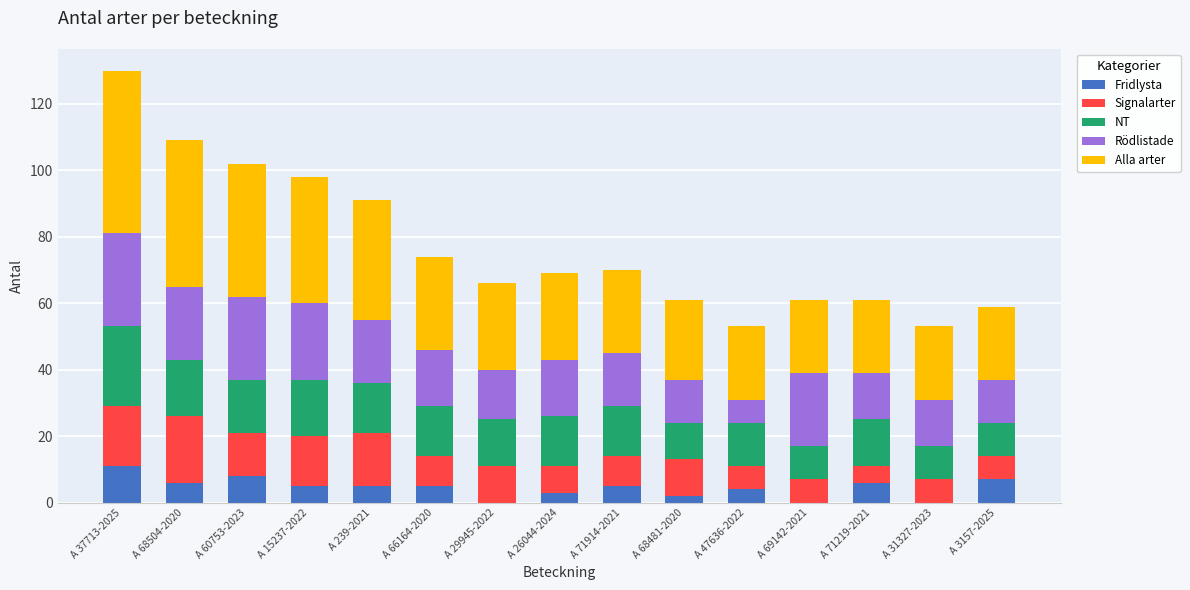

At which category is the sum across all series the highest?

A 37713-2025